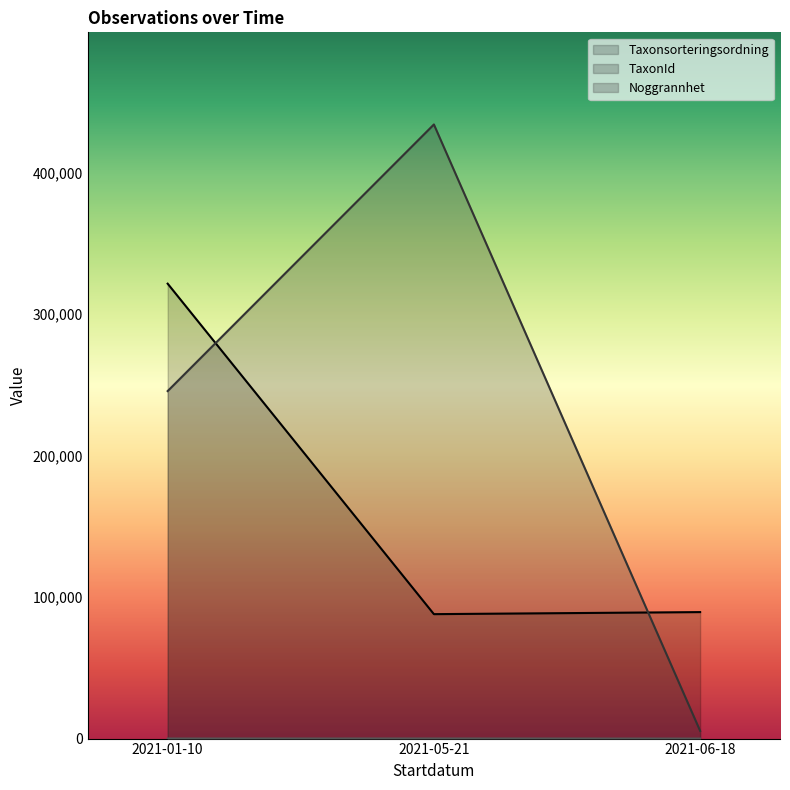

What is the maximum value for TaxonId?

434109